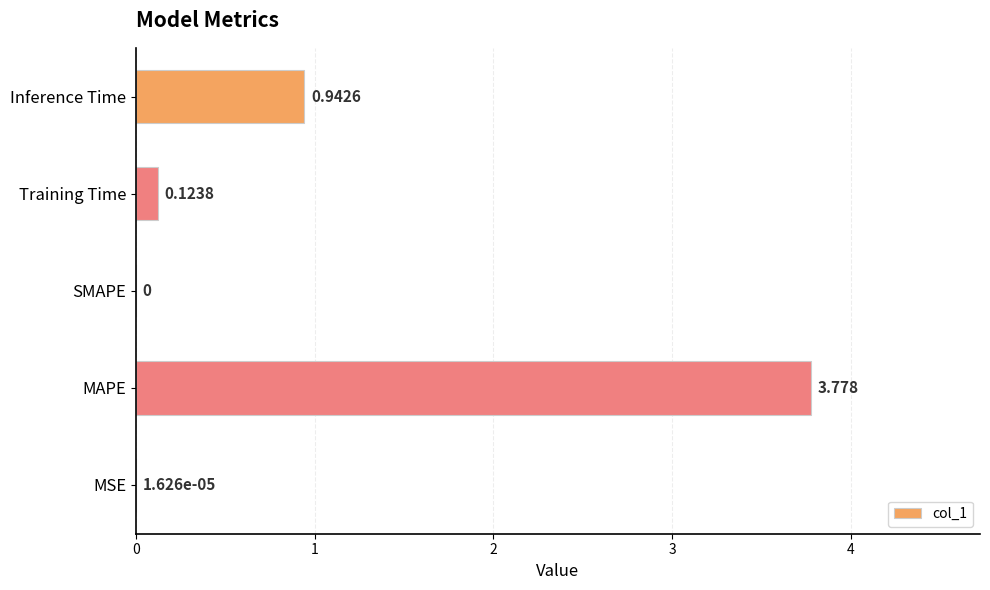

Which label corresponds to the largest value in the chart?

MAPE